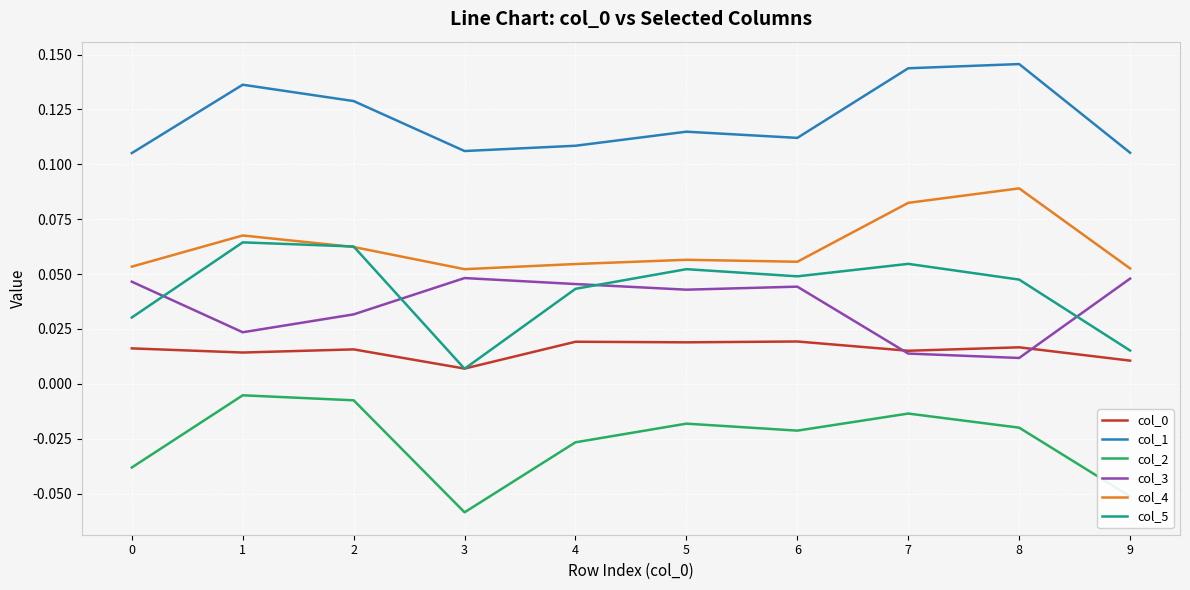

After their last crossing, which series has the higher values: col_3 or col_5?

col_3